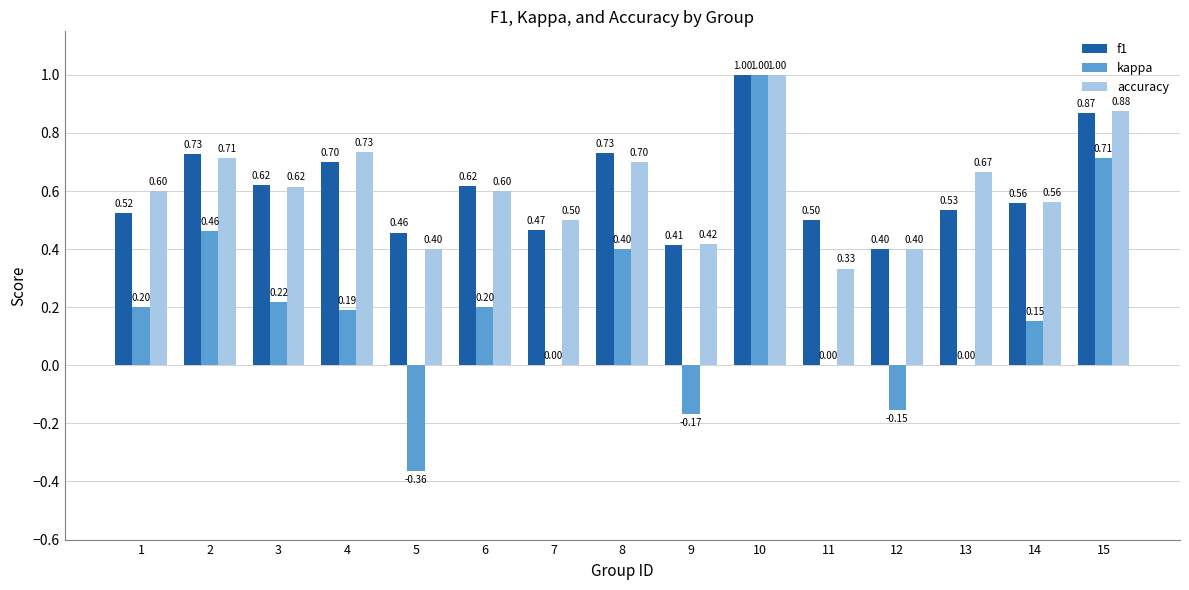

At which category does the chart reach its peak across all series?

10